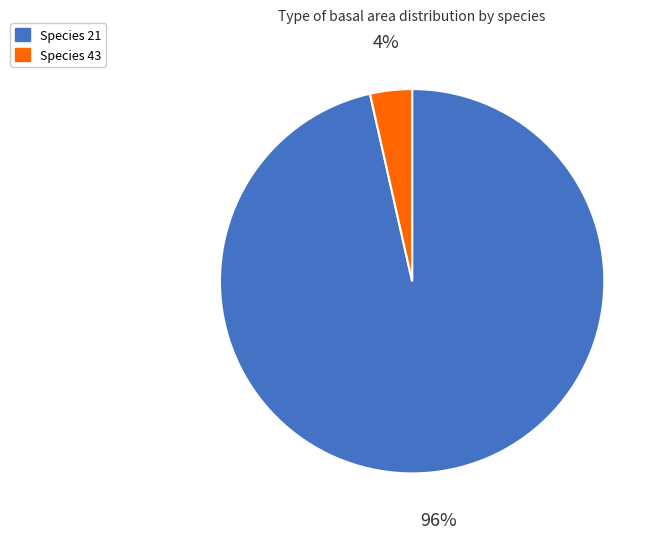

Rank the categories by value from highest to lowest.

Species 21, Species 43